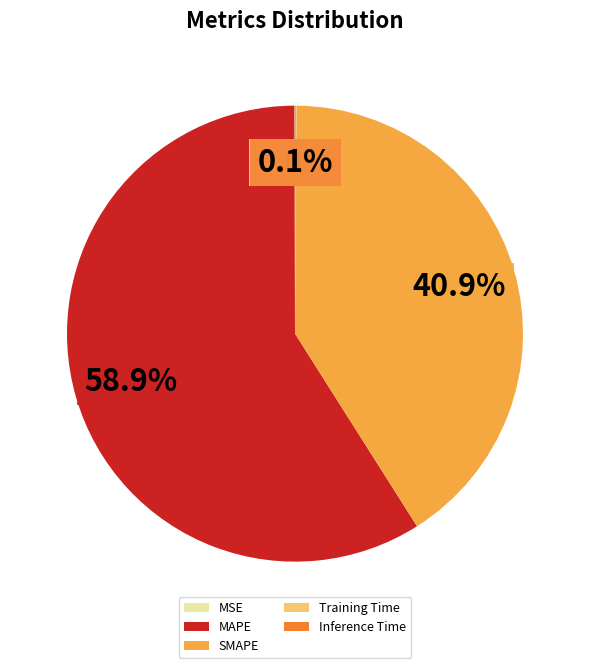

To the nearest percent, what is the average slice percentage?

20%